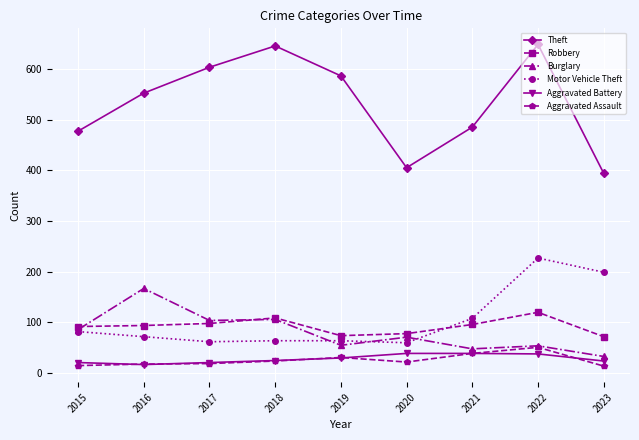

Read the Motor Vehicle Theft value at 2019, to the nearest 10.

60